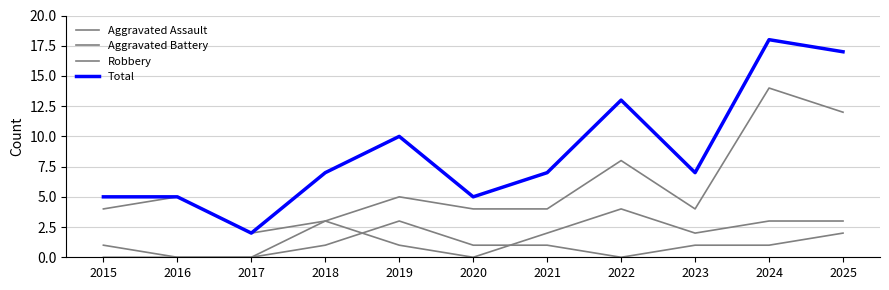

True or false: Total has a value of 2 at 2016.

False